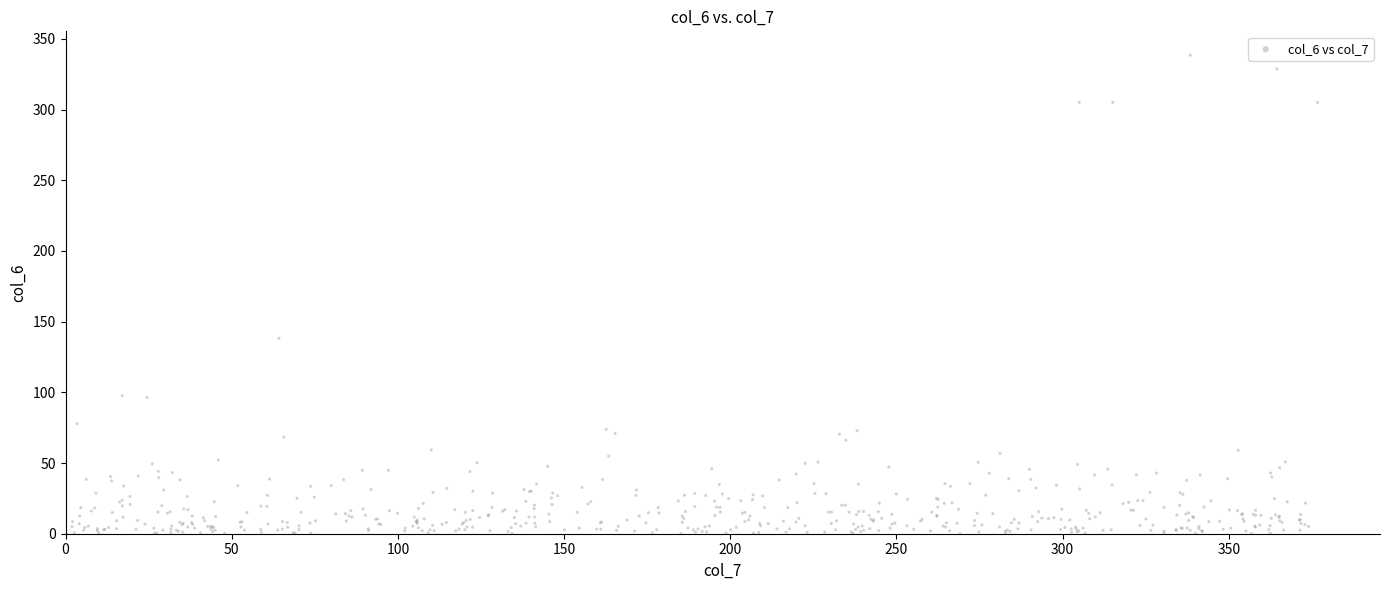

What Y value in the scatter plot is closest to 169?

138.3